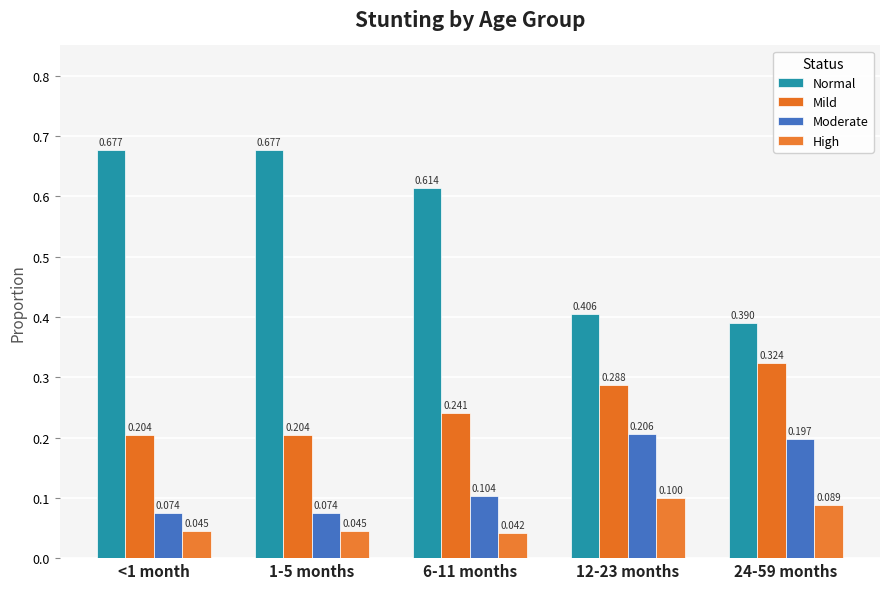

What is the label of the 2nd bar from the right?

12-23 months